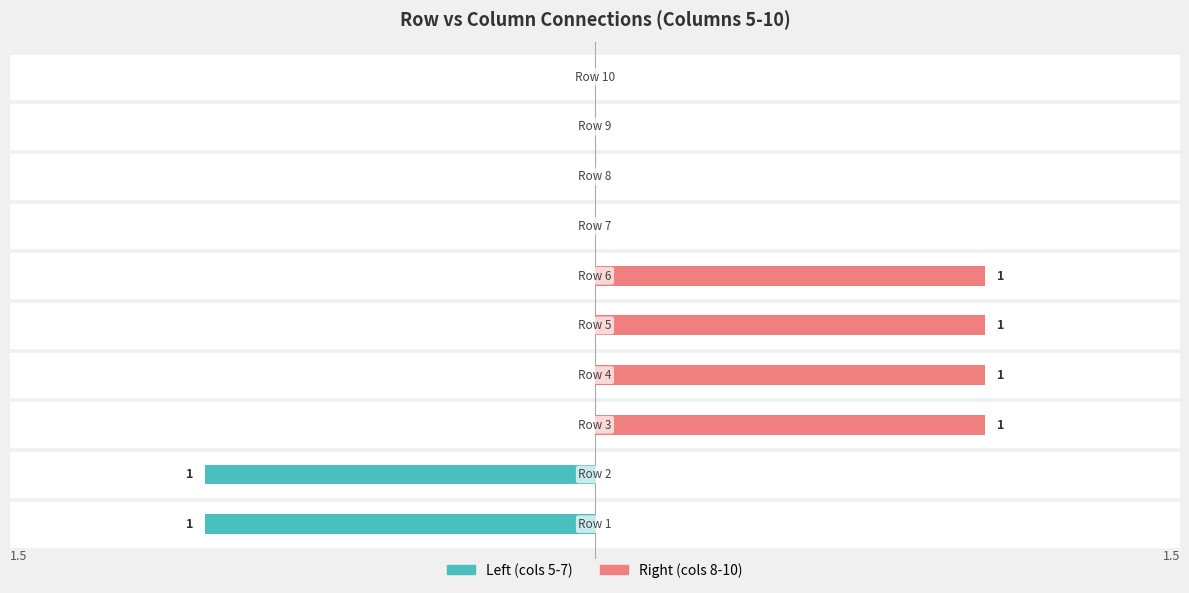

True or false: Left (cols 5-7) has a value of 1 at 2.

True